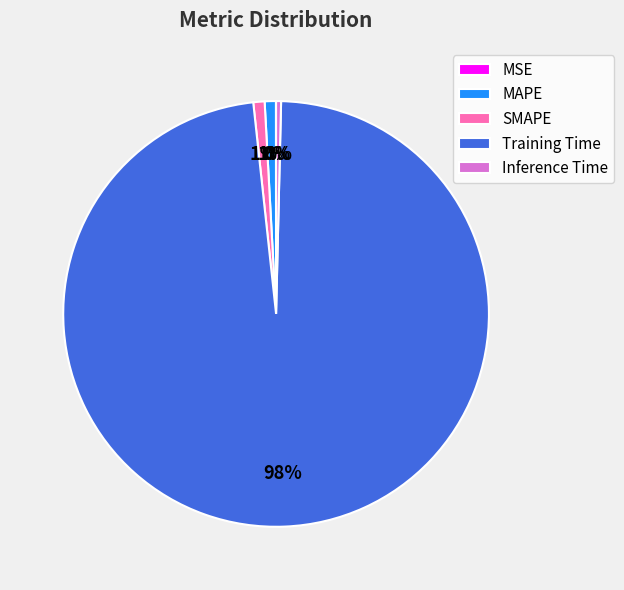

To the nearest percent, what is the difference between the largest and smallest slice percentages?

98%